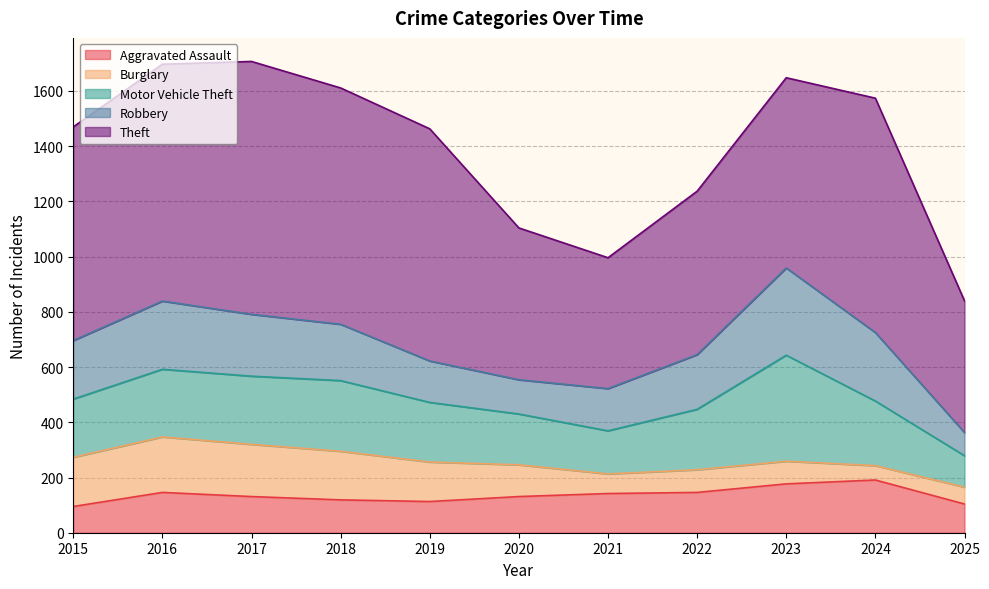

True or false: Robbery has more than 2 points higher than both neighbors.

False